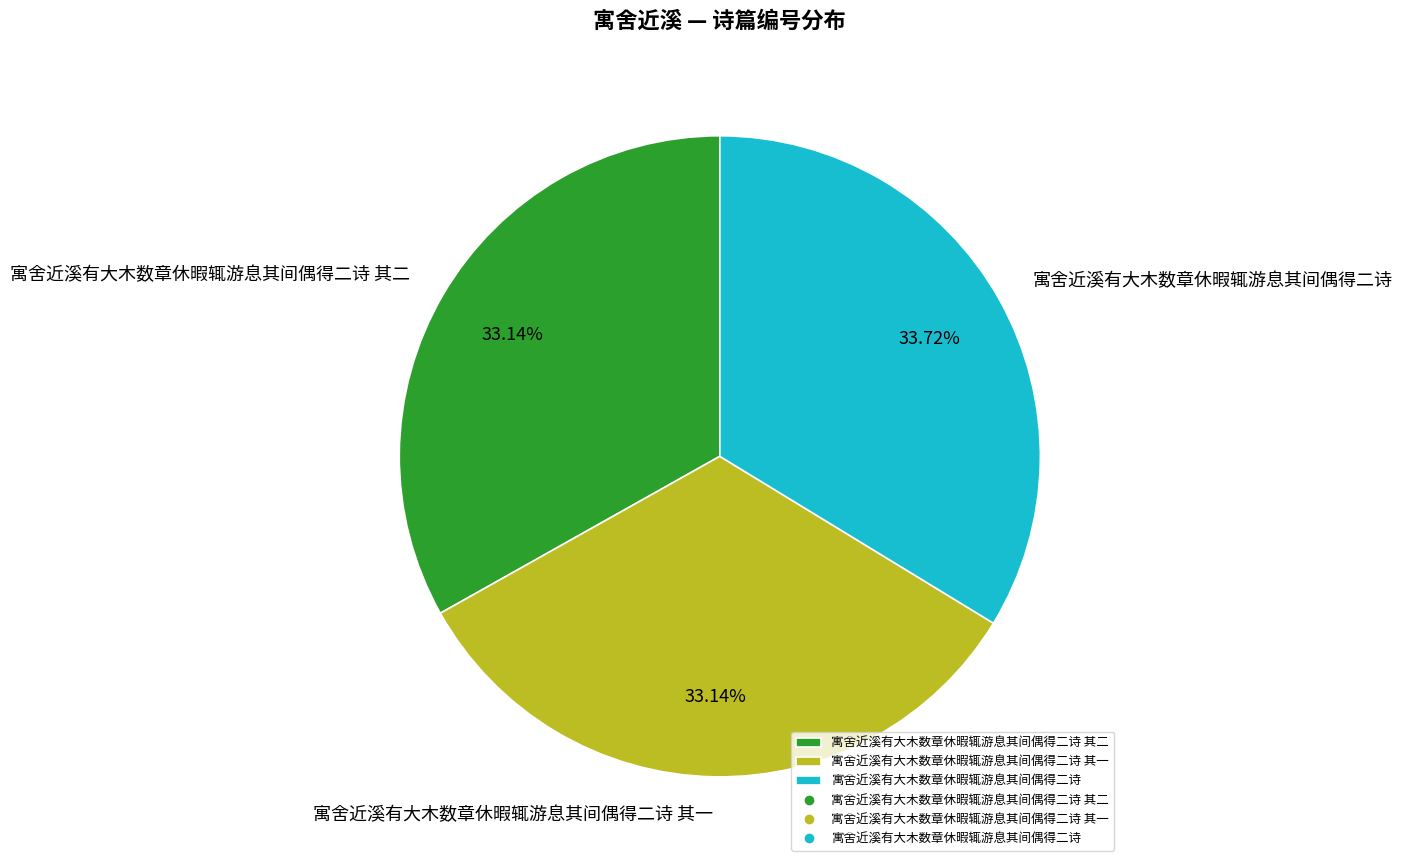

Which slice is the largest?

寓舍近溪有大木数章休暇辄游息其间偶得二诗